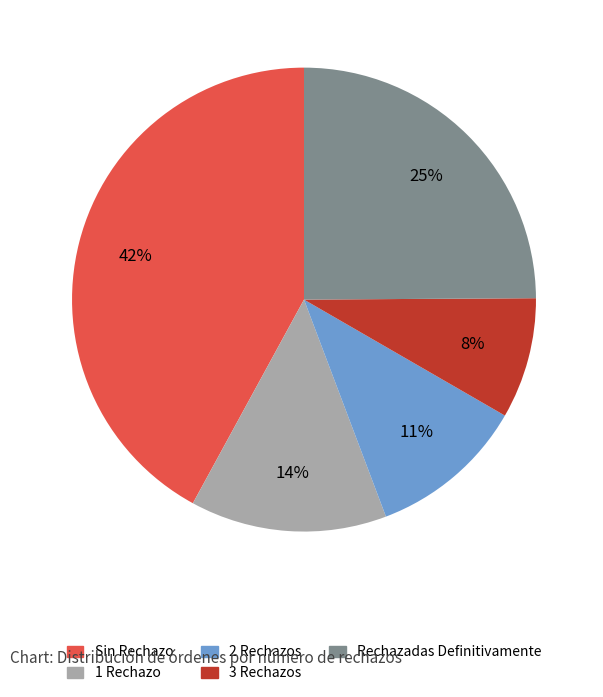

Do 2 Rechazos and Rechazadas Definitivamente together represent more than half of the pie?

No